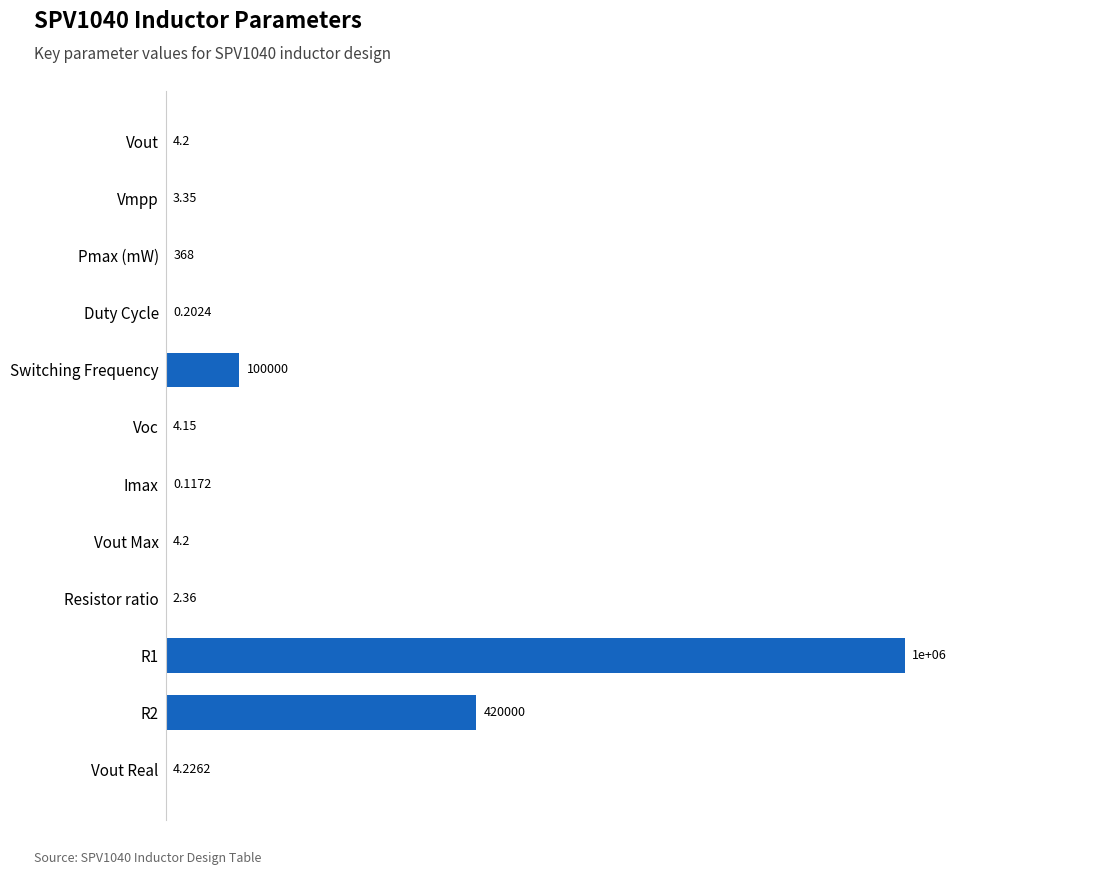

Are the bars horizontal?

Yes